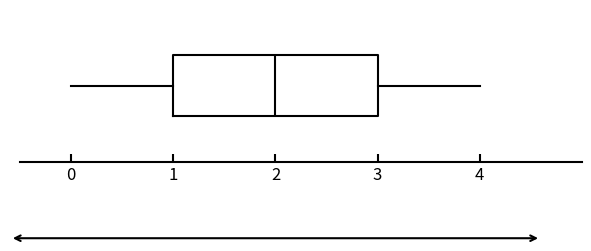

Read this box plot against the x-axis: the position of the median line, the range covered by the box, and the ends of both whiskers. The values are not printed on the chart, so give them approximately, as read against the axis.

median 2, box 1 to 3, whiskers 0 to 4